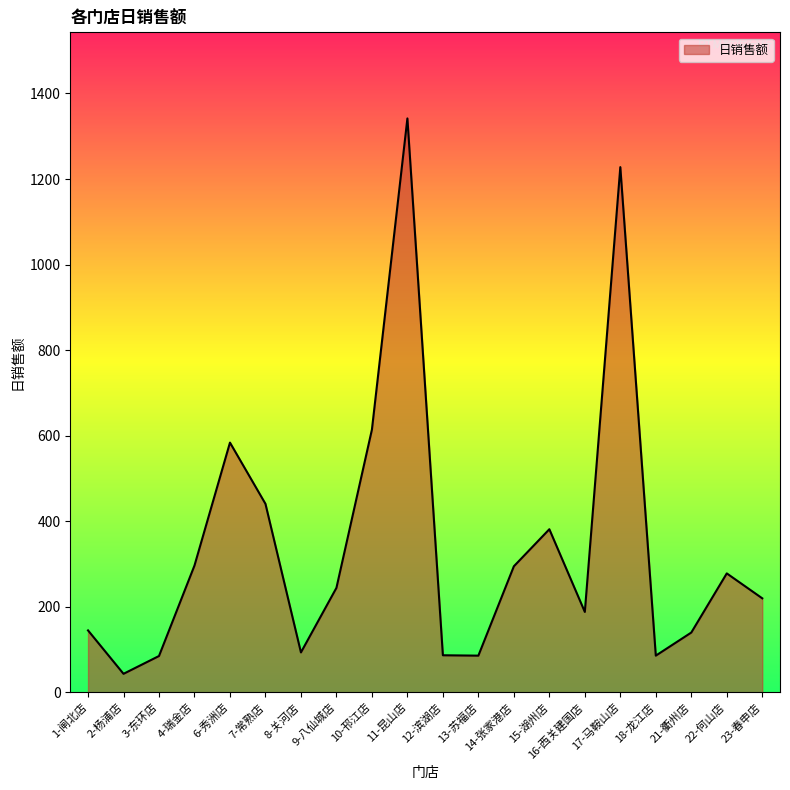

How many lines are shown in the chart?

1